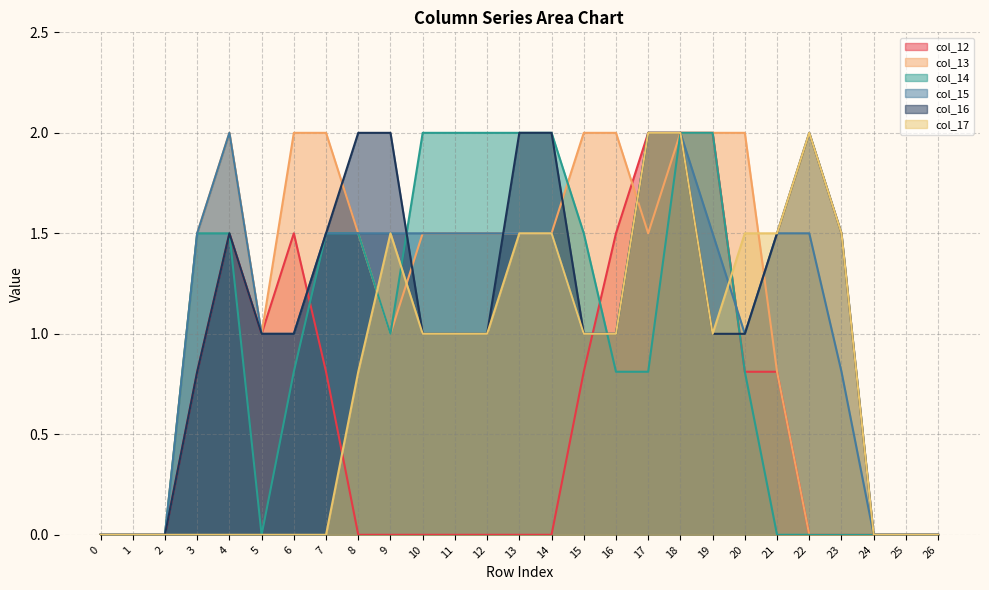

The col_12 series shows -0.9 at 26. True or false?

False